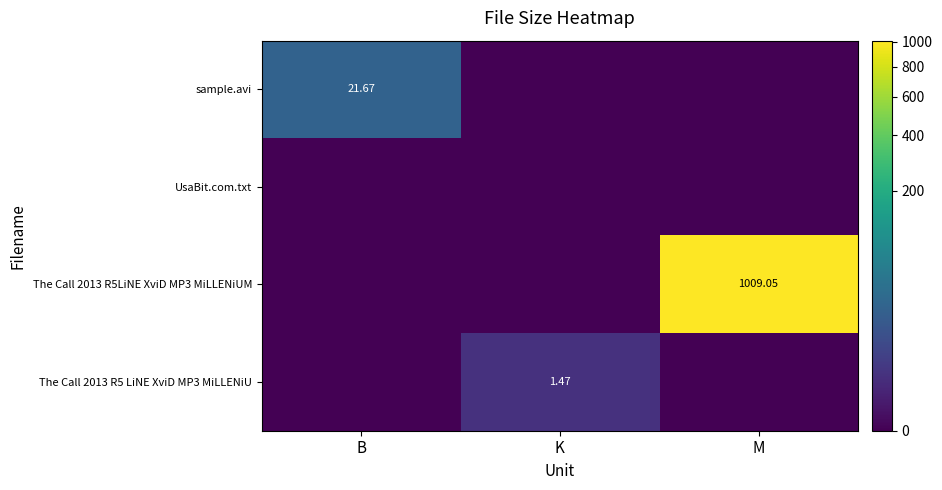

Which series has the largest range (max minus min)?

The Call 2013 R5LiNE XviD MP3 MiLLENiUM